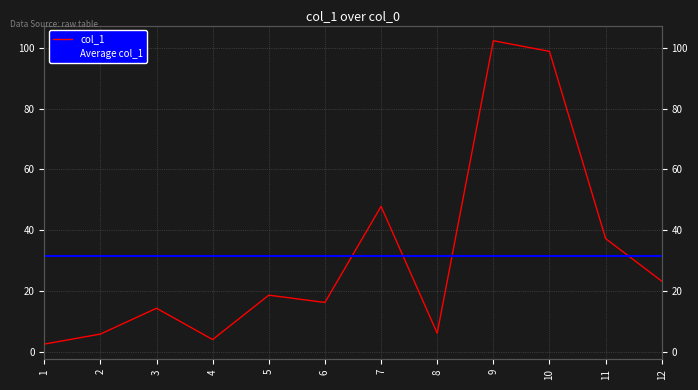

How many points are higher than both their immediate neighbors (excluding endpoints)?

4